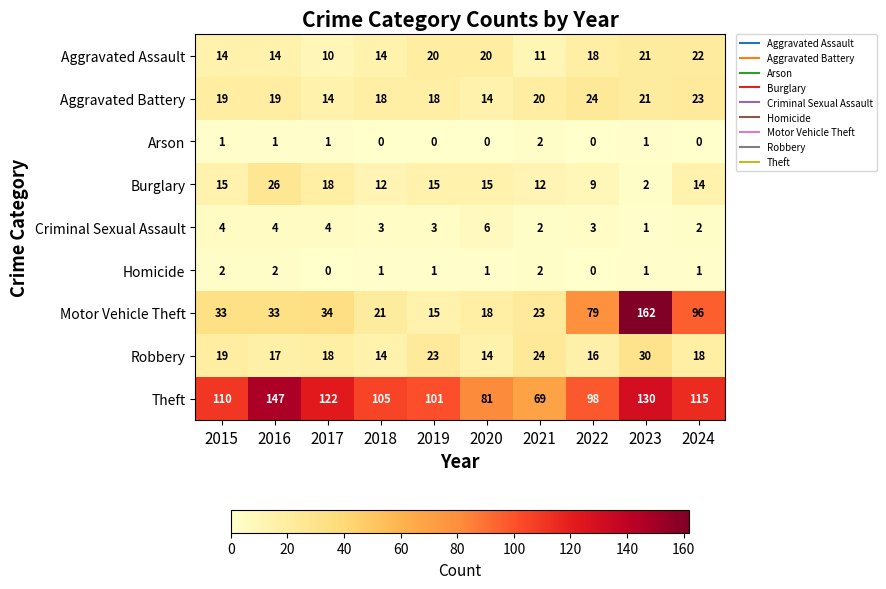

What is the difference between the second highest and minimum values in the Burglary series?

16